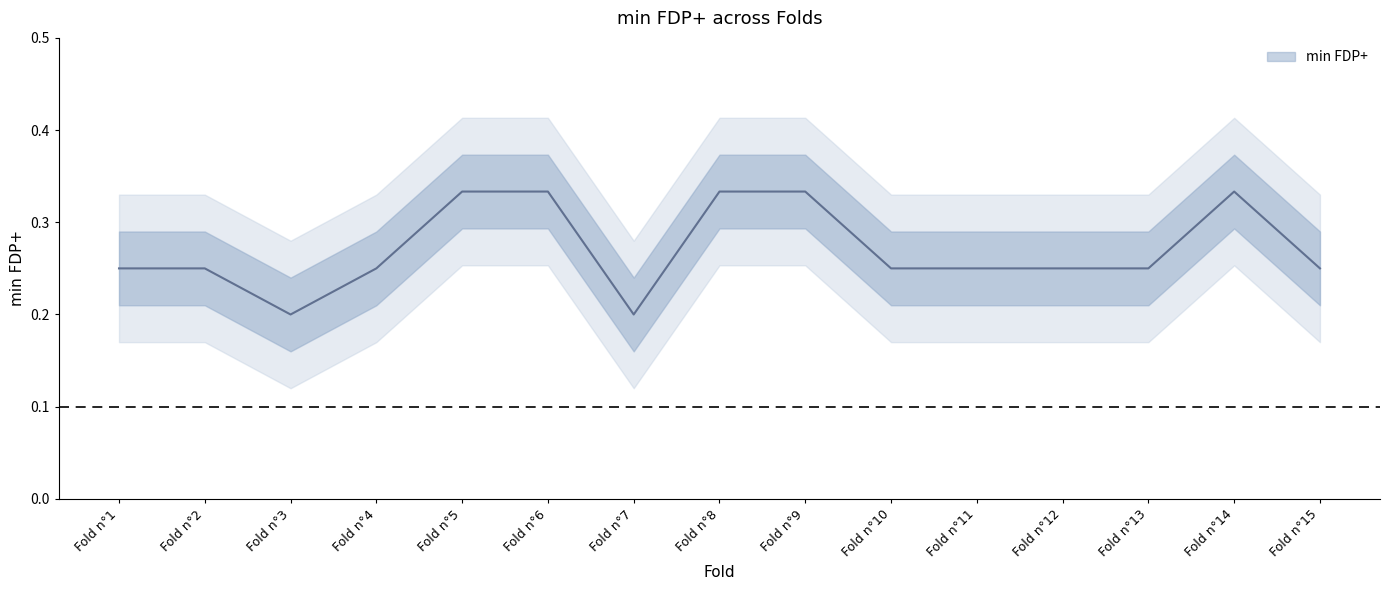

The value at Fold n°6 is 0.3. True or false?

True